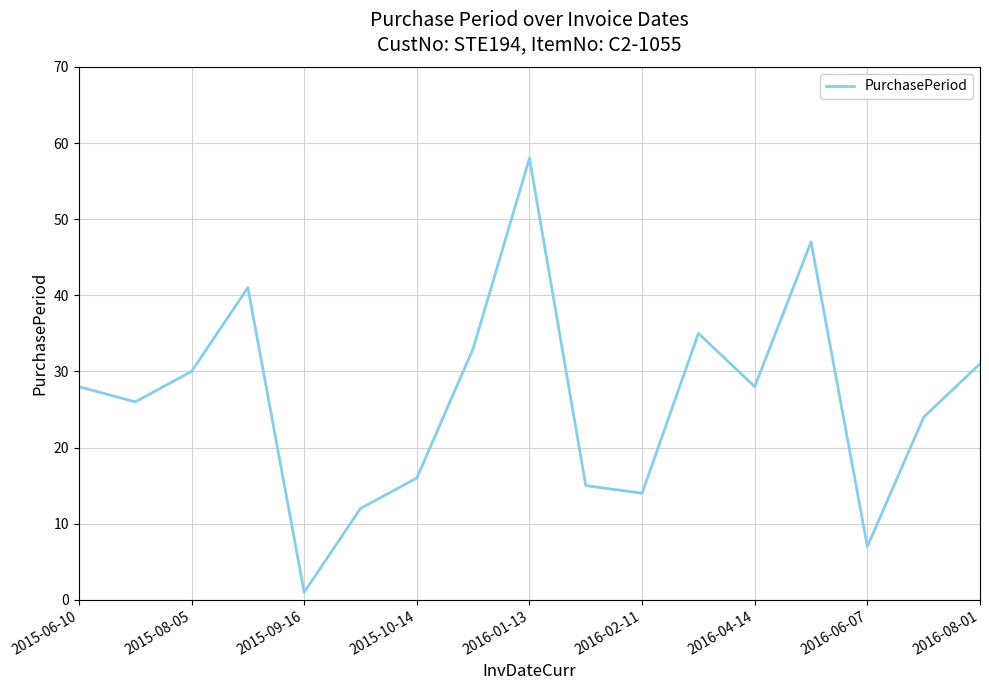

What is the greatest value displayed?

58